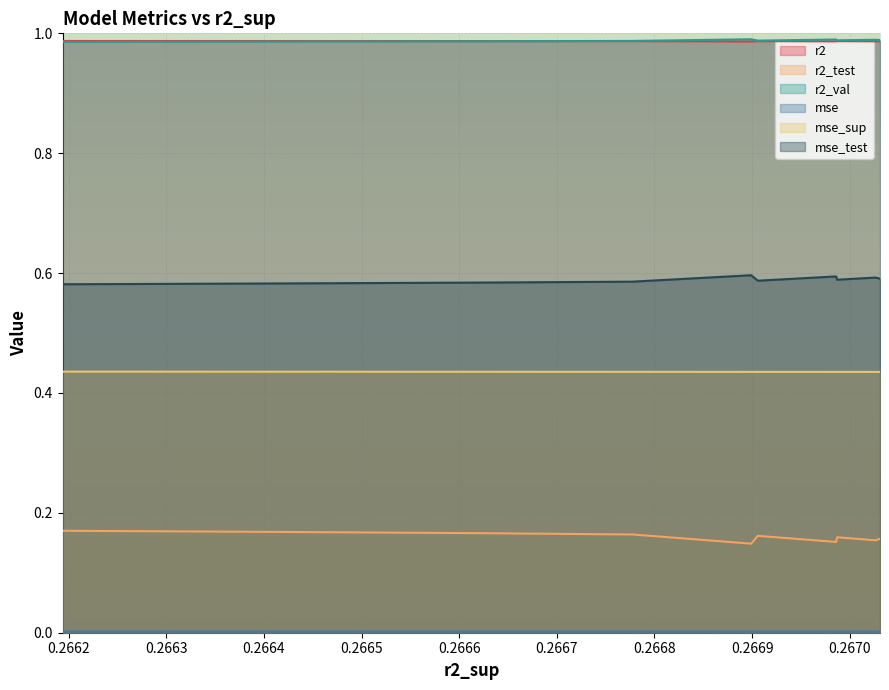

The value of r2 at model_9_42_0 is 0.5. True or false?

False